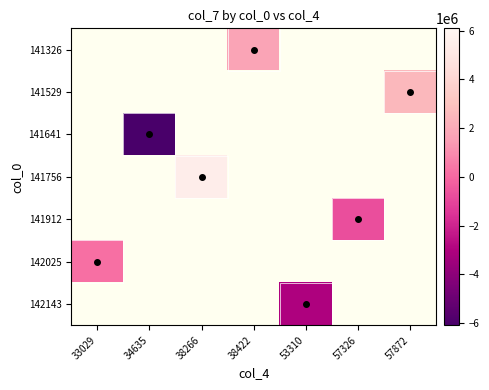

List the labels in order of 141529 value, smallest first.

33029, 34635, 38266, 38422, 53310, 57326, 57872